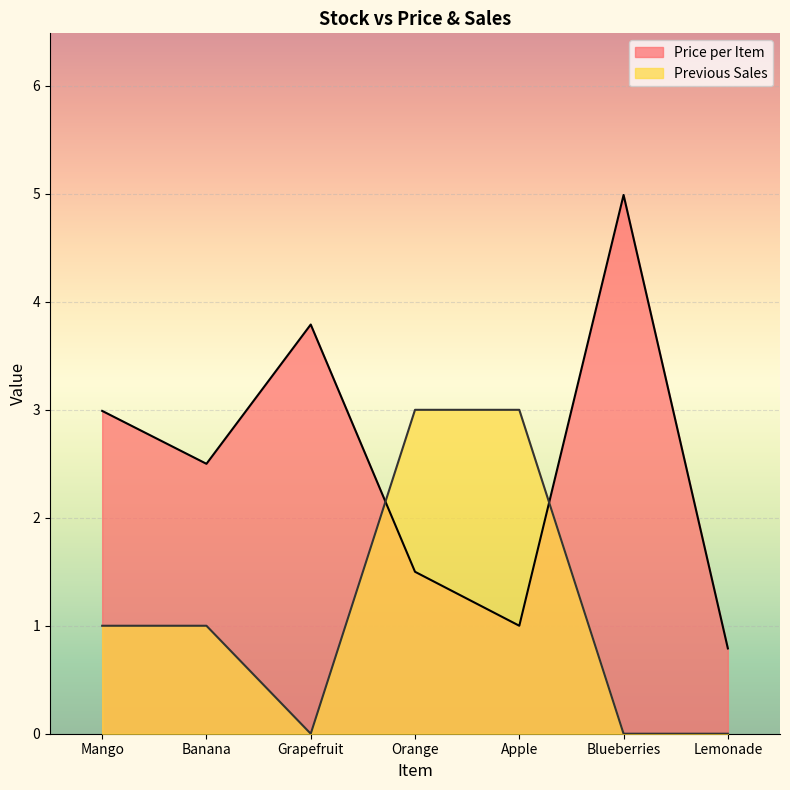

How many intersections are there between Price per Item and Previous Sales?

2